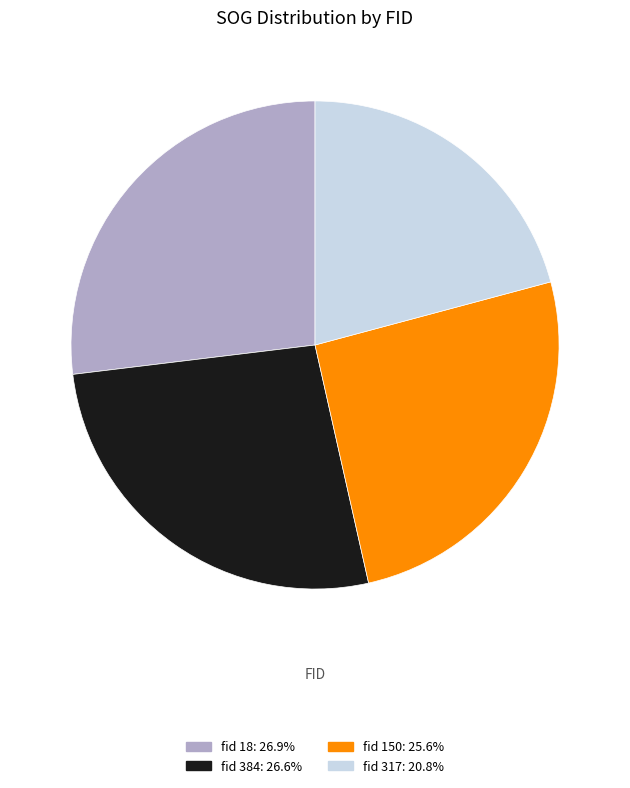

Is there any slice that represents more than half of the pie?

No